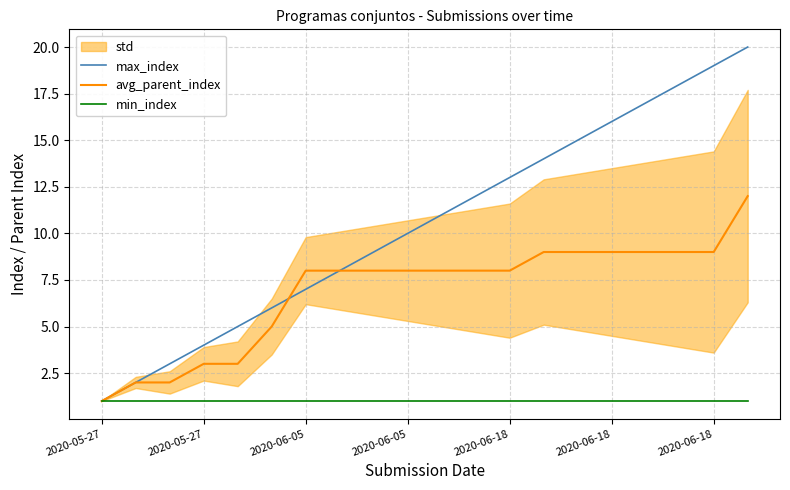

What is the approximate value of min_index at 14?

1